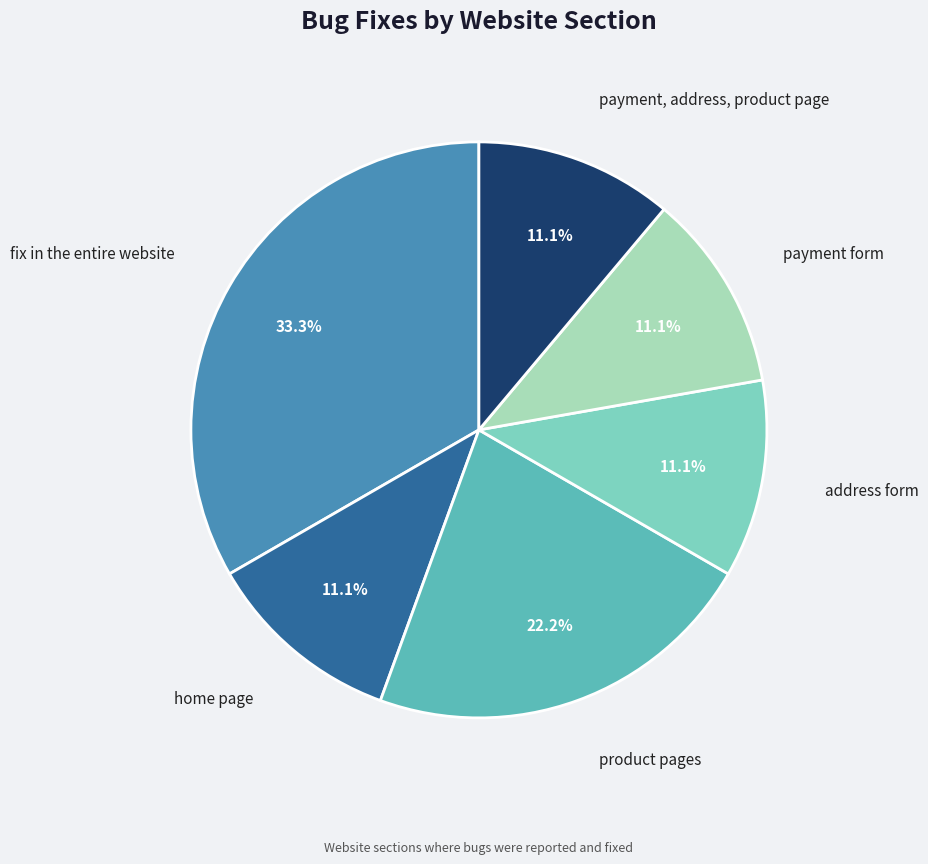

Which slice is the largest?

fix in the entire website